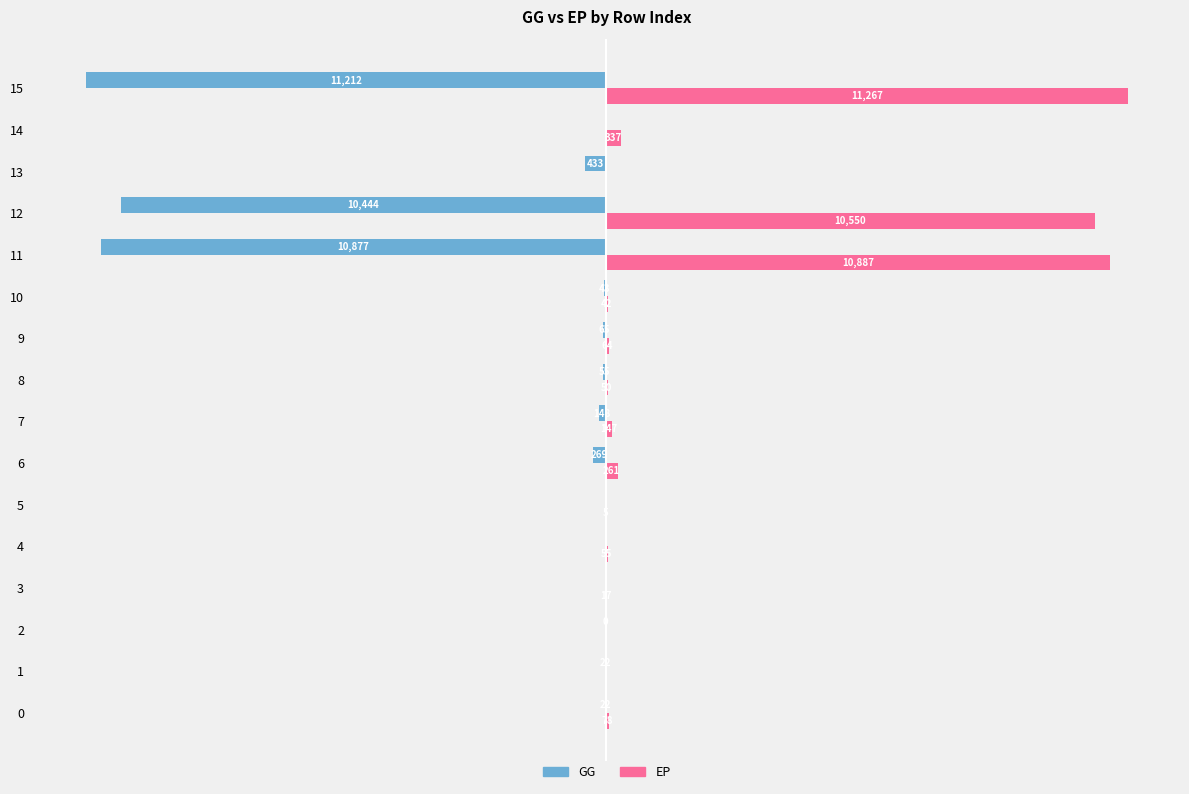

Between 5 and 6, which series saw the biggest shift?

GG